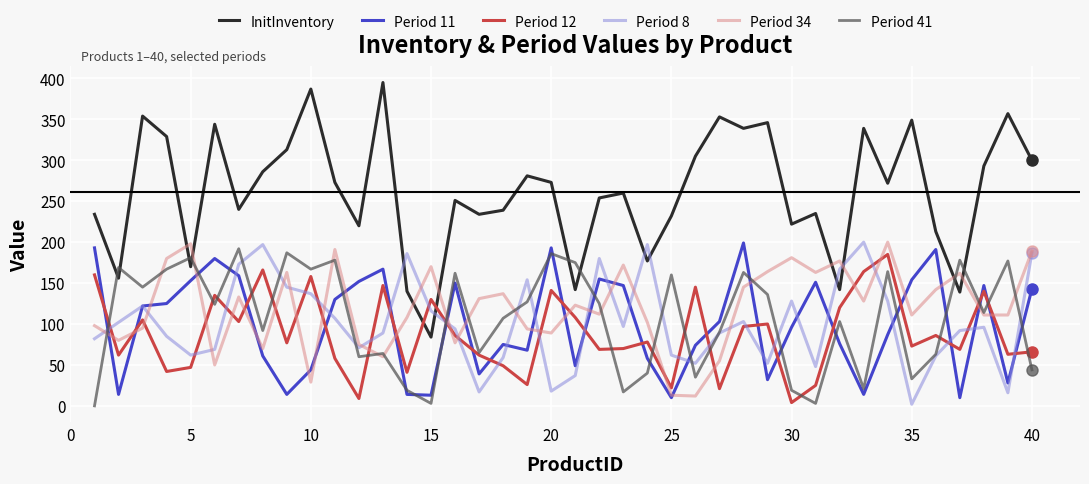

Which series has the largest total across all categories?

InitInventory